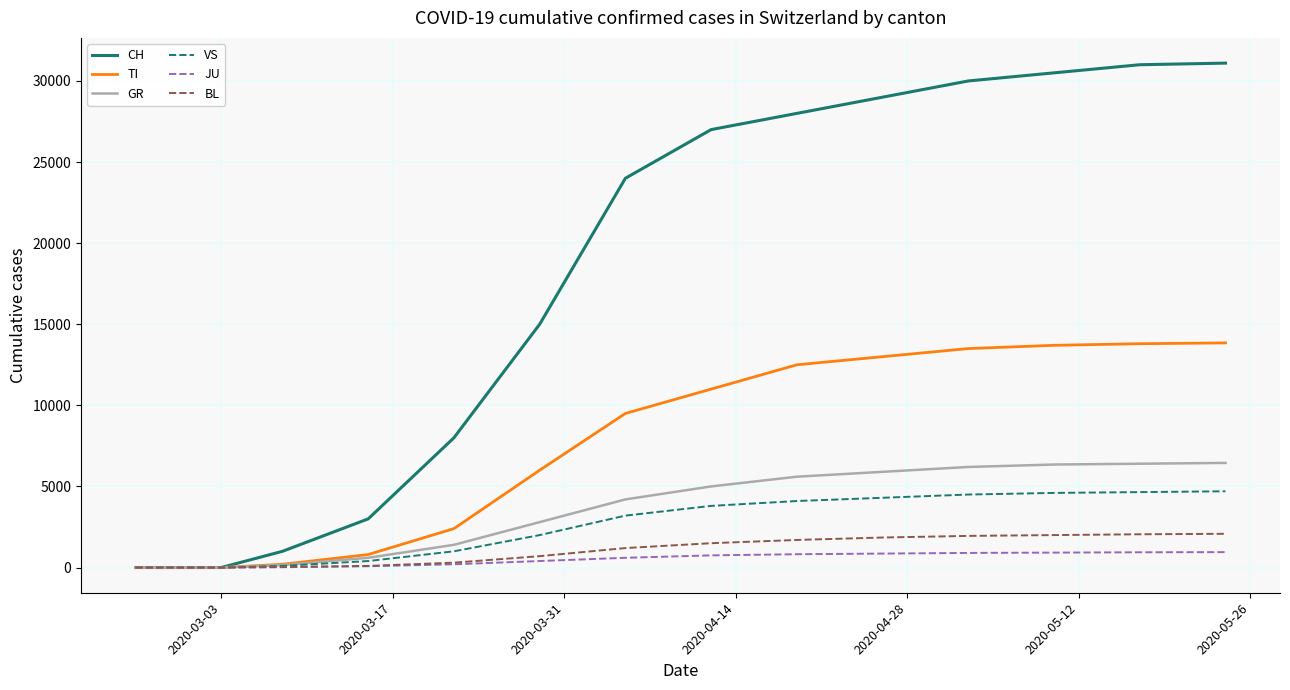

What is the maximum value shown in the chart?

31100